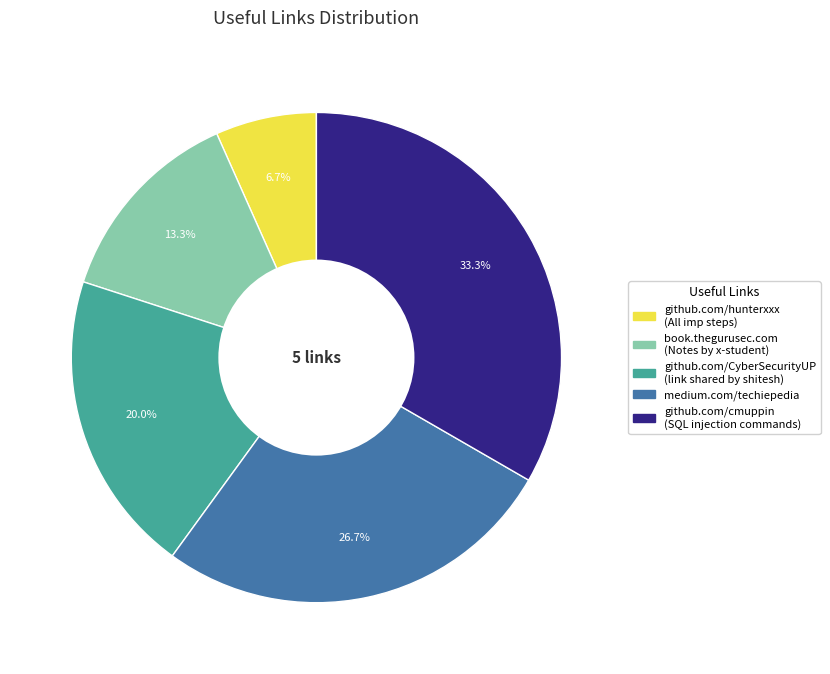

Does any single category account for the majority?

No